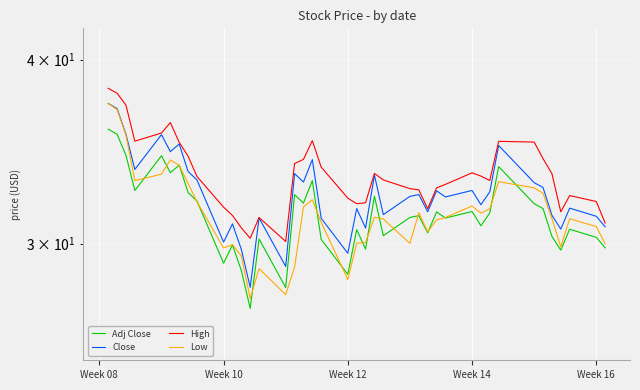

What value does the Low series have at Week 16?

30.8